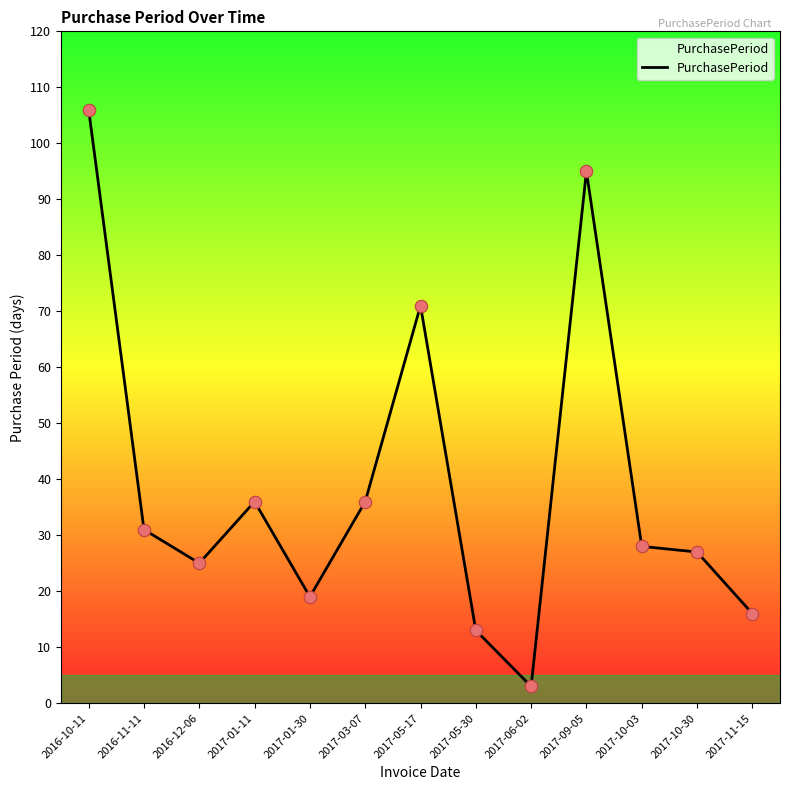

Approximately how many times larger is the value at 2017-05-30 compared to 2017-09-05?

0.1